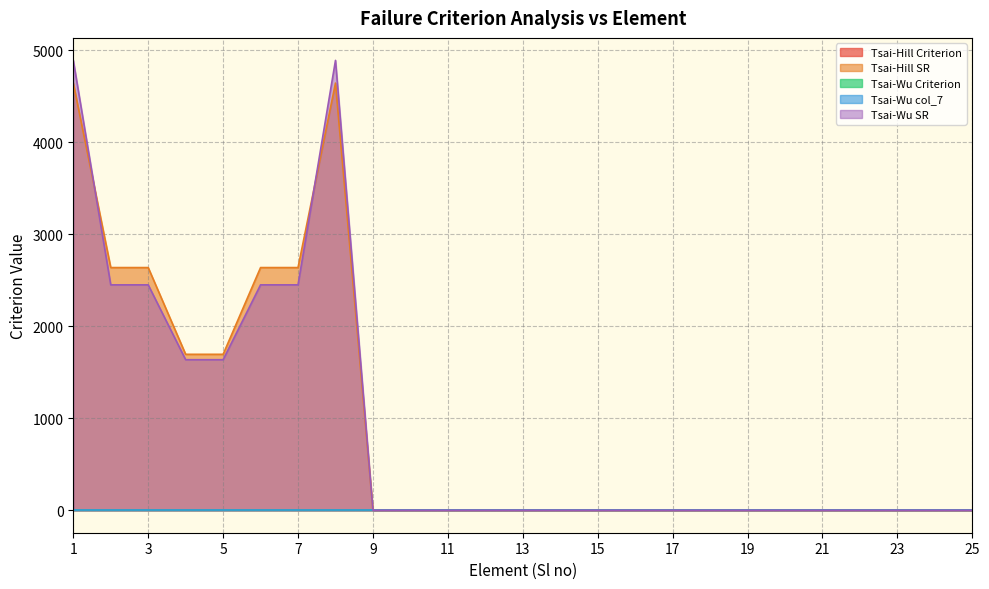

Between 20 and 14, which is larger?

20